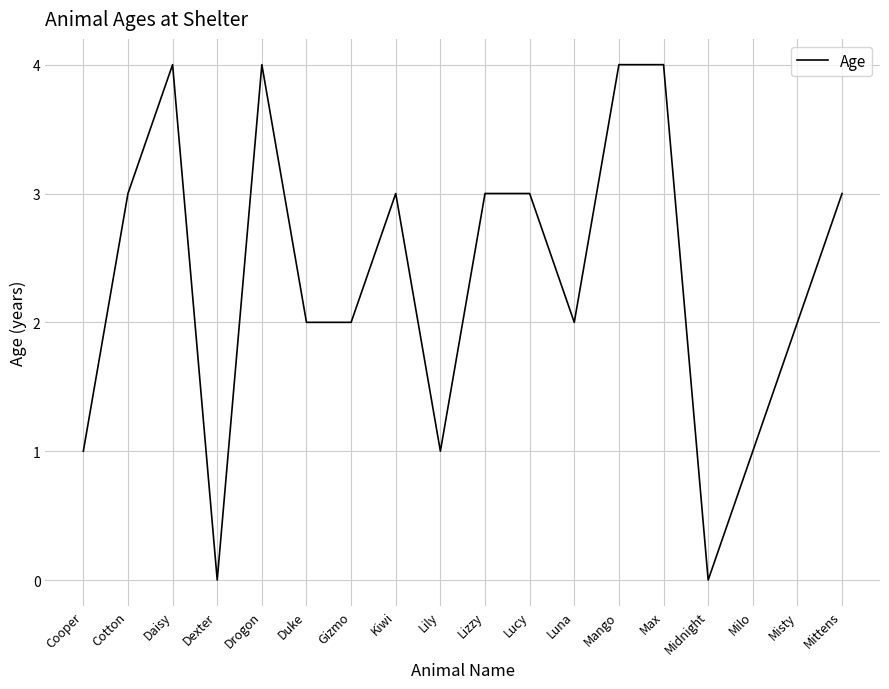

What is the difference between the values at Luna and Lily?

1